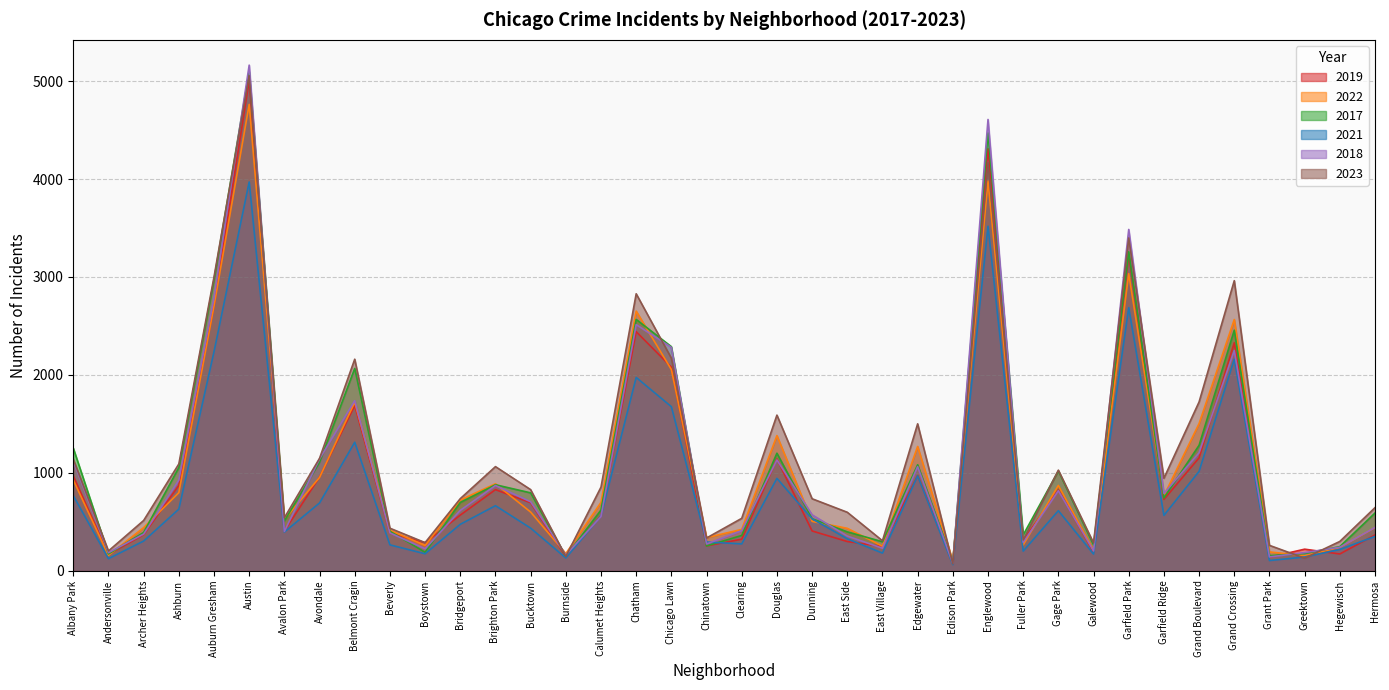

List the series in order of their peak value, highest first.

2018, 2017, 2023, 2019, 2022, 2021